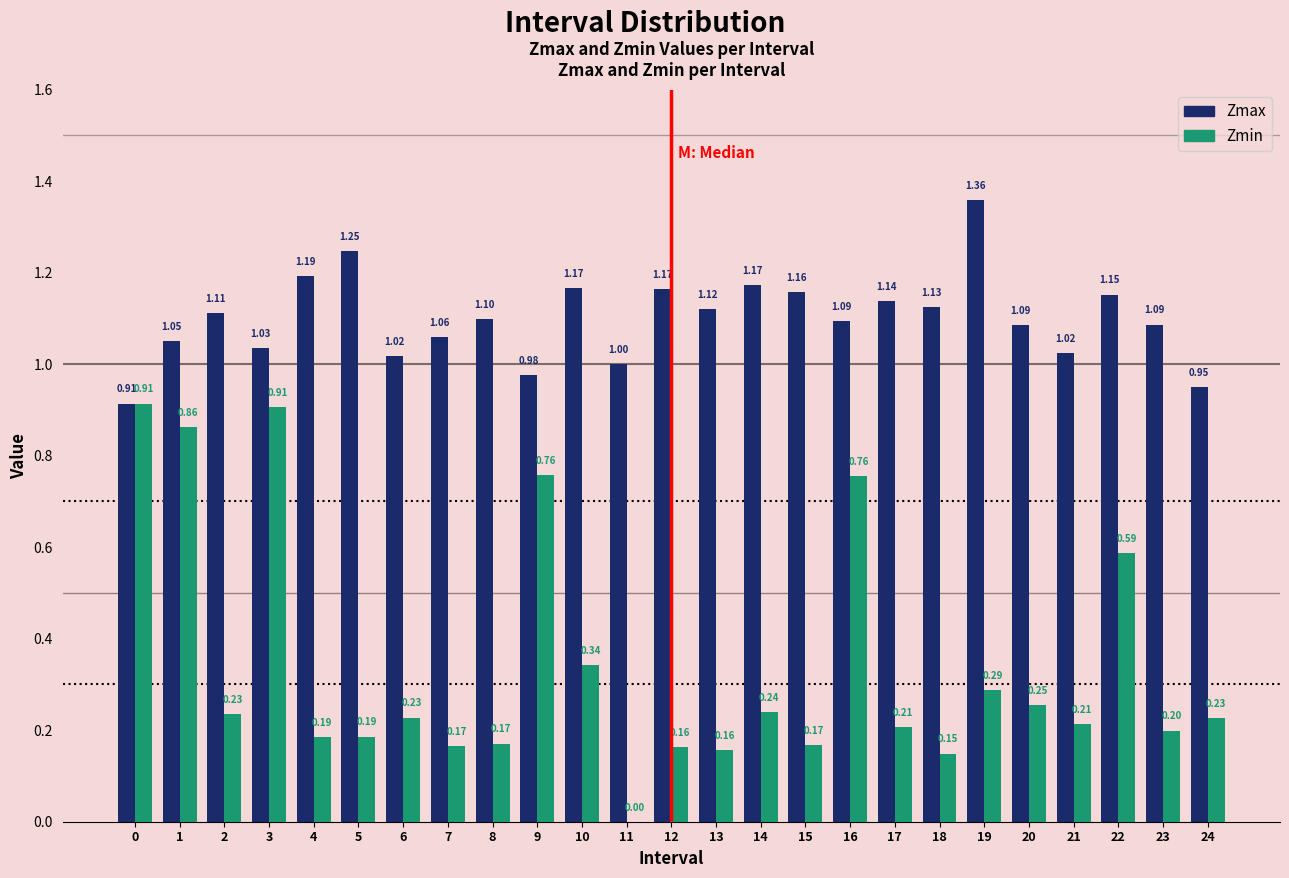

What is the sum of the Zmax values at 4 and 13?

2.3